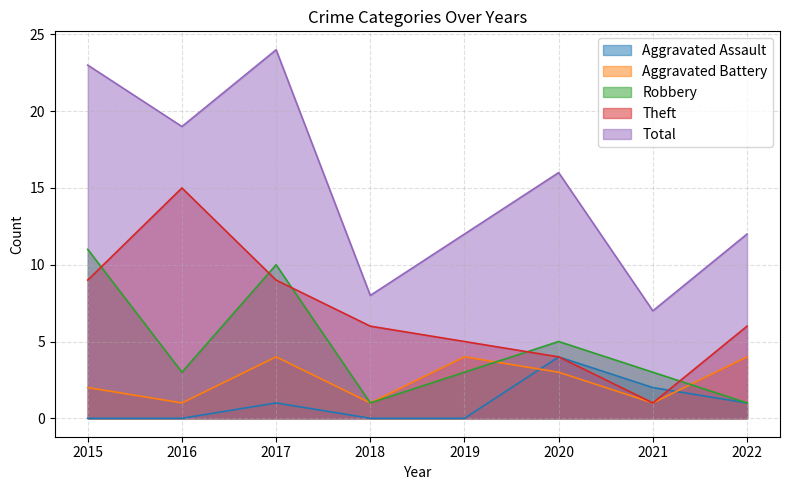

What is the value of the Robbery point at the 7th from the left?

3